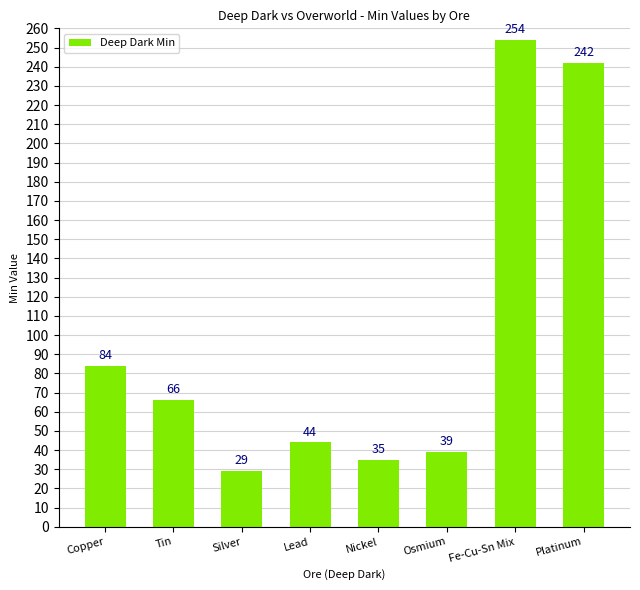

List the labels in order of value, smallest first.

Silver, Nickel, Osmium, Lead, Tin, Copper, Platinum, Fe-Cu-Sn Mix